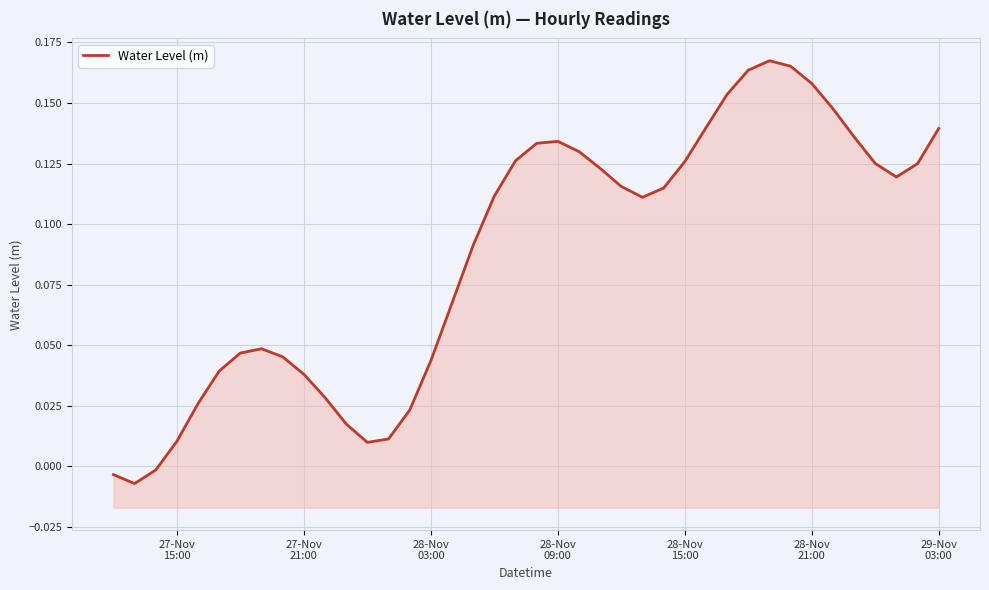

How many data points are above 0?

37